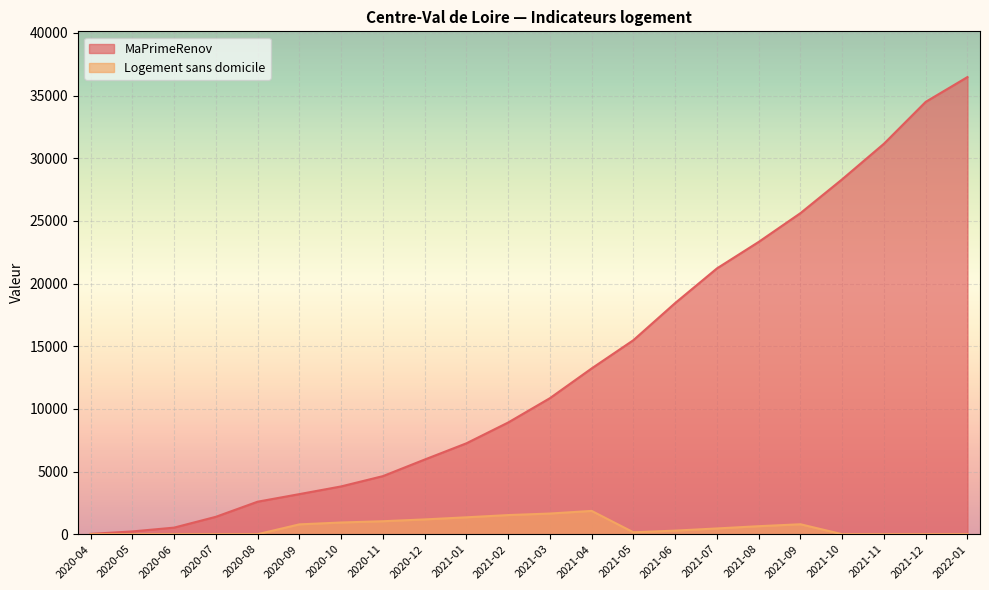

Reading left to right, extract all data points from this chart.

MaPrimeRenov: 2020-04=26	2020-05=222	2020-06=526	2020-07=1388	2020-08=2594	2020-09=3199	2020-10=3813	2020-11=4634	2020-12=5956	2021-01=7252	2021-02=8912	2021-03=10854	2021-04=13228	2021-05=15483	2021-06=18445	2021-07=21208	2021-08=23323	2021-09=25618	2021-10=28321	2021-11=31158	2021-12=34499	2022-01=36477
Logement sans domicile: 2020-04=0	2020-05=0	2020-06=0	2020-07=0	2020-08=0	2020-09=785	2020-10=935	2020-11=1036	2020-12=1181	2021-01=1349	2021-02=1527	2021-03=1650	2021-04=1859	2021-05=154	2021-06=286	2021-07=460	2021-08=640	2021-09=794	2021-10=0	2021-11=0	2021-12=0	2022-01=0